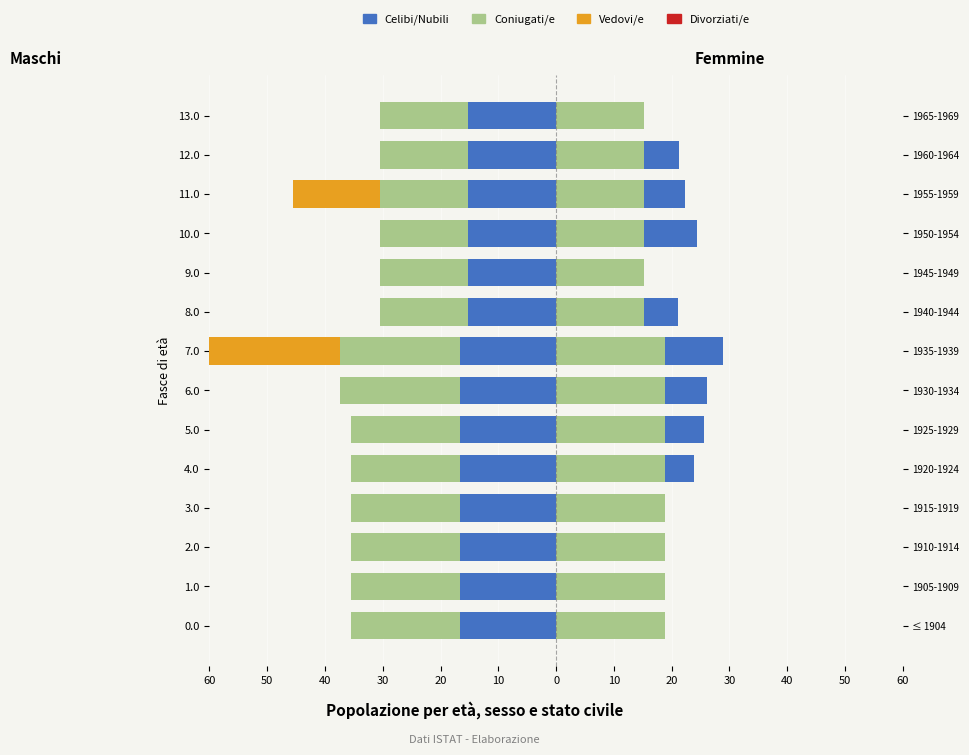

Which series changed the most between 50 and 20?

Coniugati/e